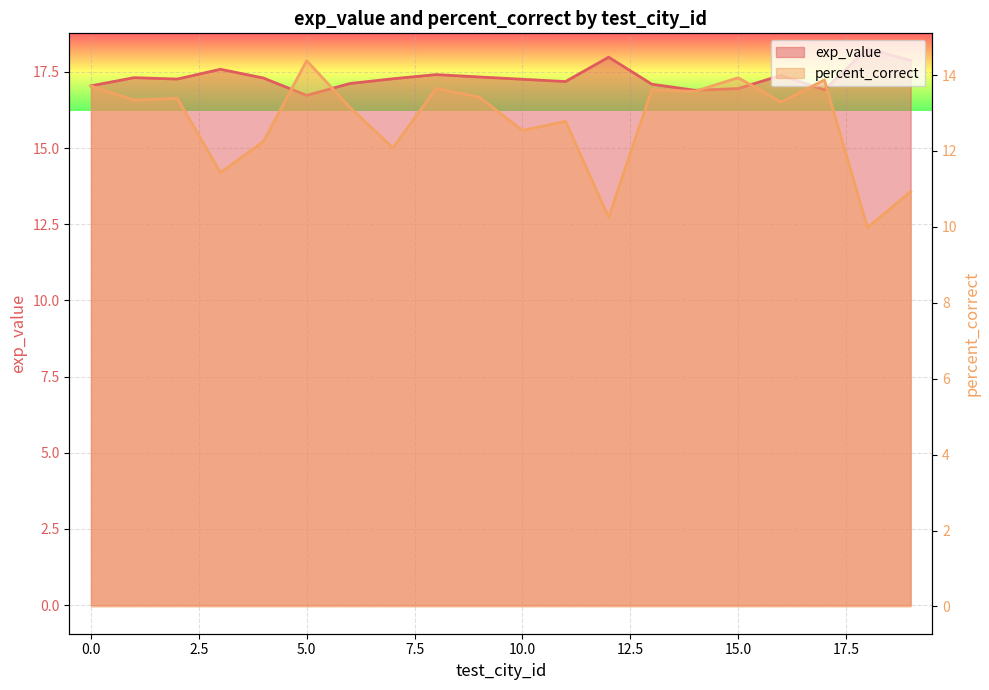

What is the difference between the exp_value values at 0 and 15?

0.1